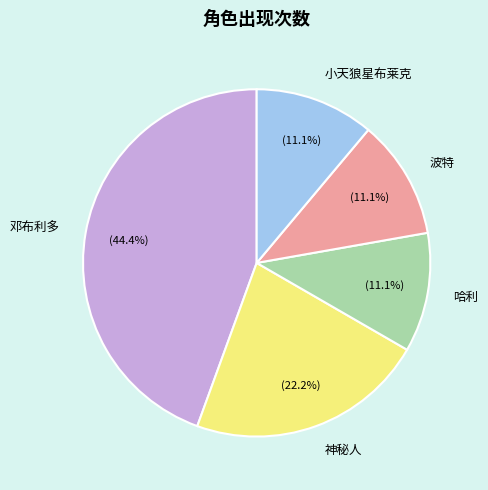

To the nearest percent, what portion does 邓布利多 represent?

44%